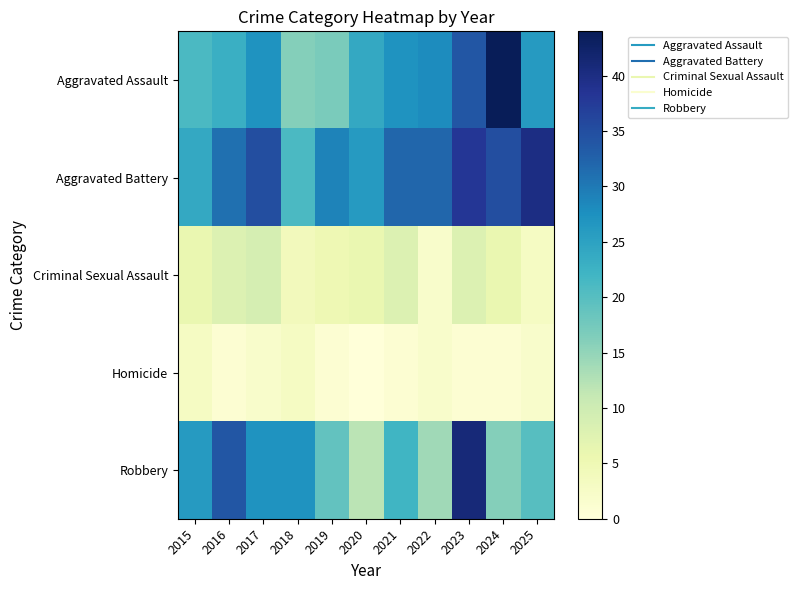

What is the greatest value displayed?

44